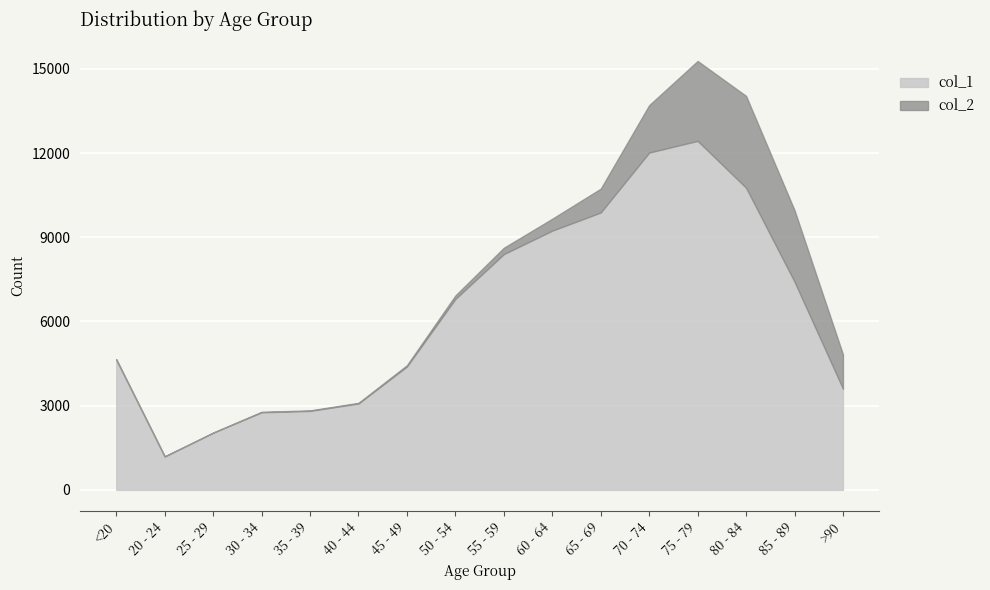

How many categories are shown in the chart?

16